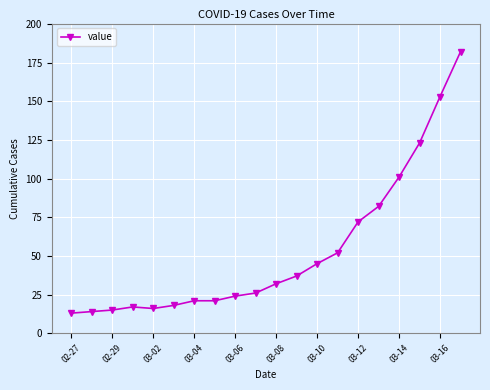

What is the smallest value displayed?

13